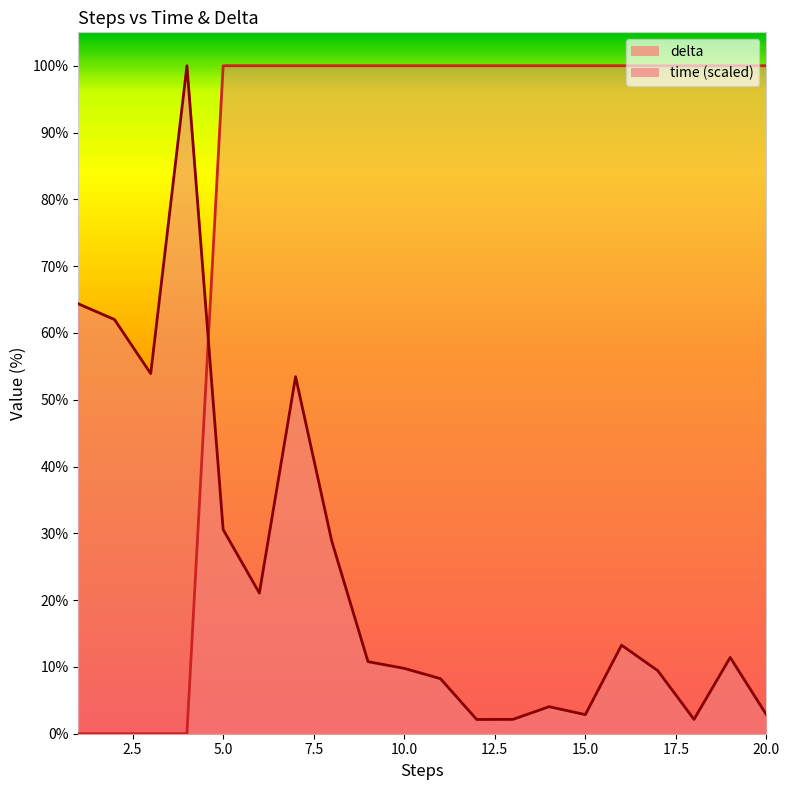

List the series in order of their peak value, lowest first.

delta, time